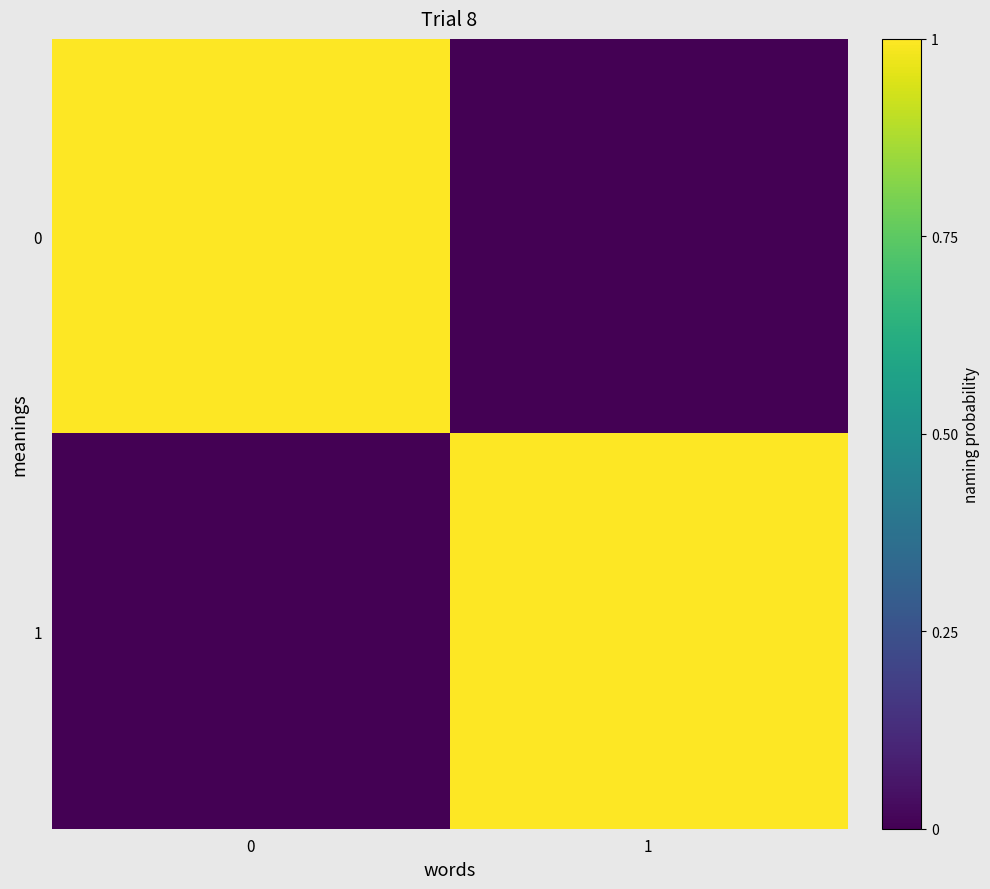

What is the spread (max minus min) of values at 1?

1